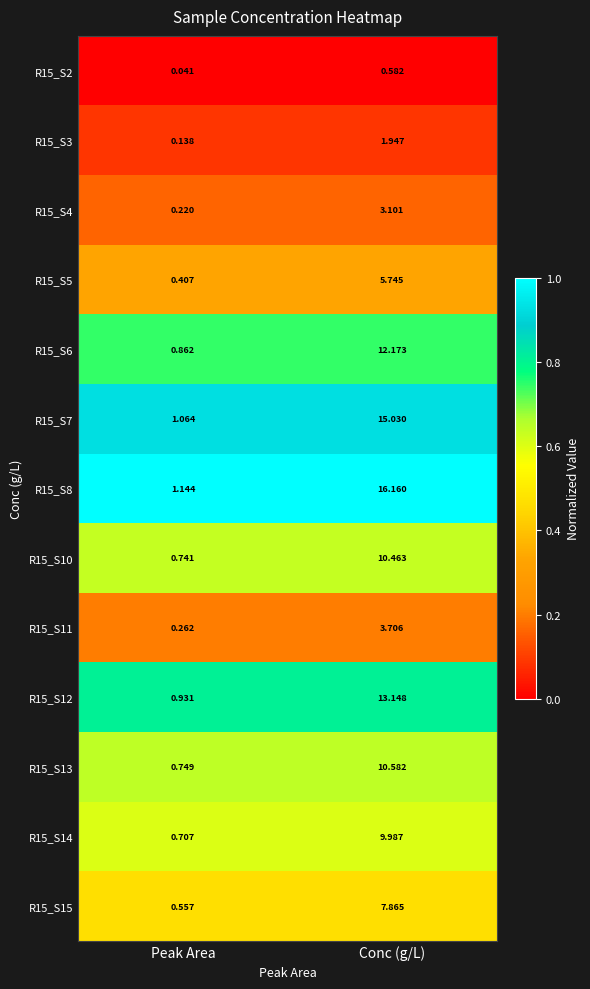

Is the value of R15_S3 at Peak Area greater than the value of R15_S8 at Conc (g/L)?

No